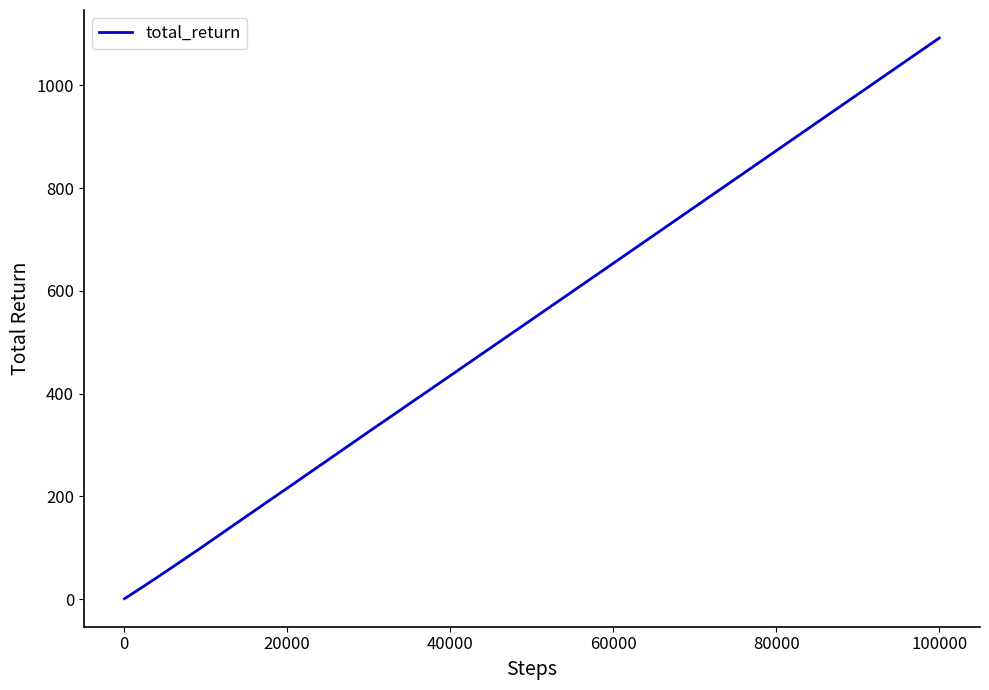

What is the greatest value displayed?

1092.0